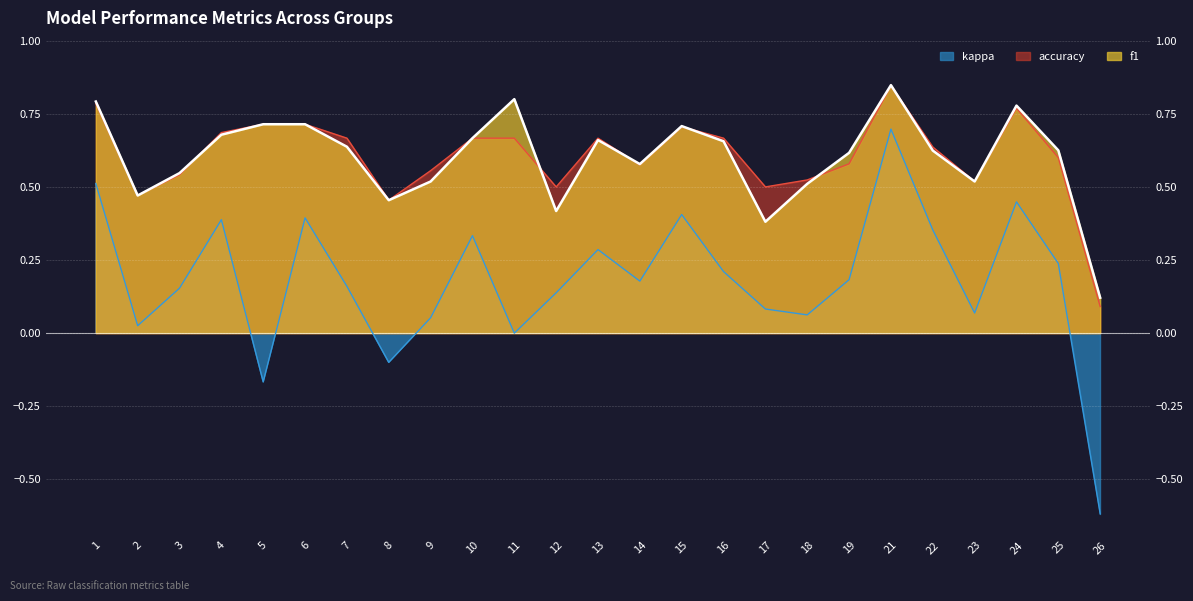

Which category has the lowest value in the kappa series?

26